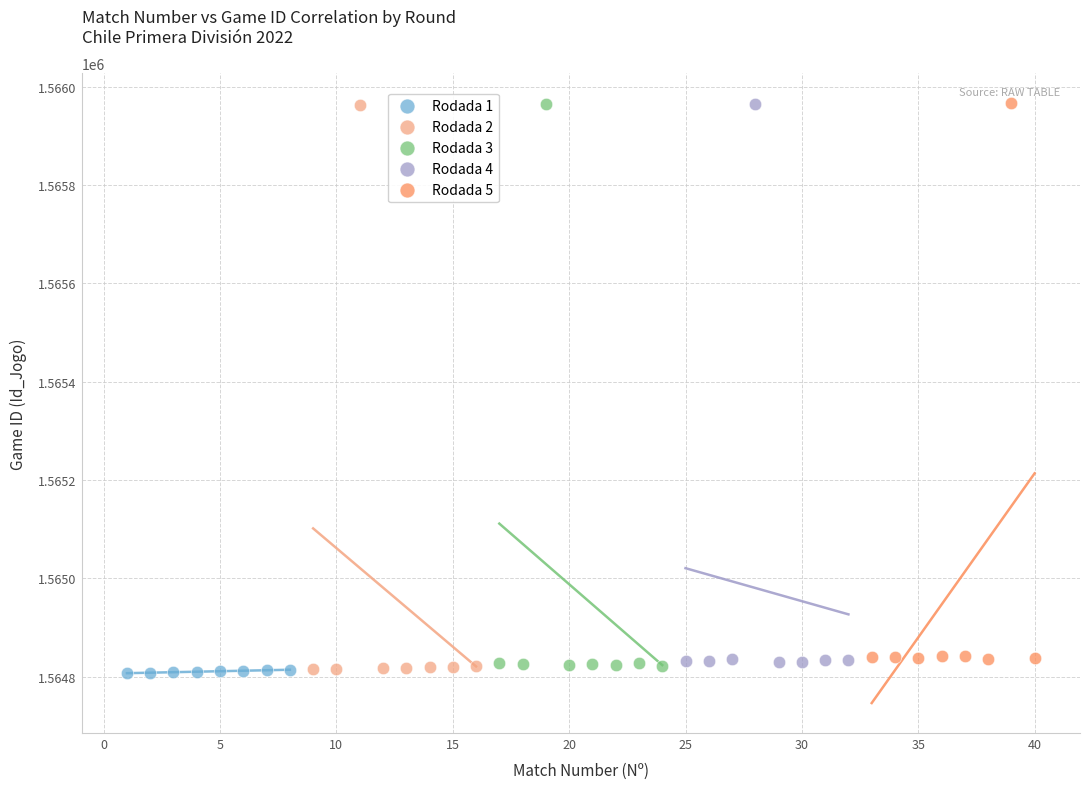

Which series has the largest Y range (max minus min)?

Rodada 2